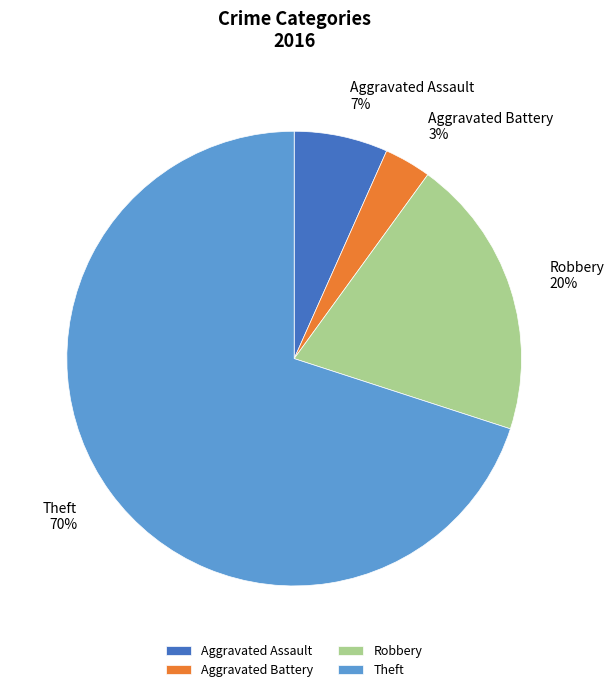

Rank the categories by value from highest to lowest.

Theft, Robbery, Aggravated Assault, Aggravated Battery